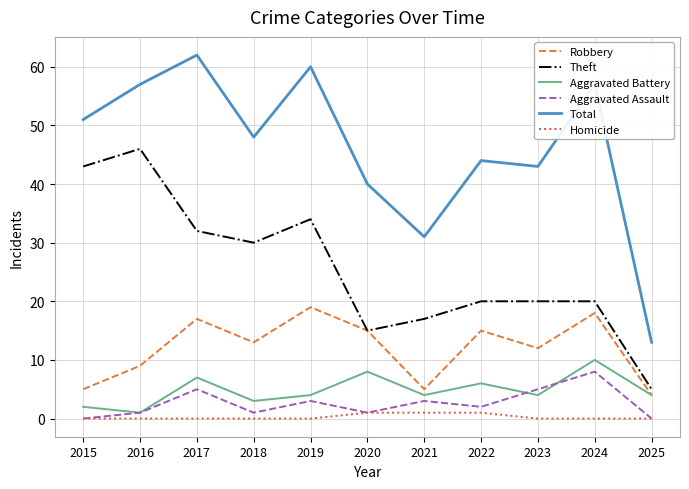

How many interior local valleys does the Robbery series have?

3